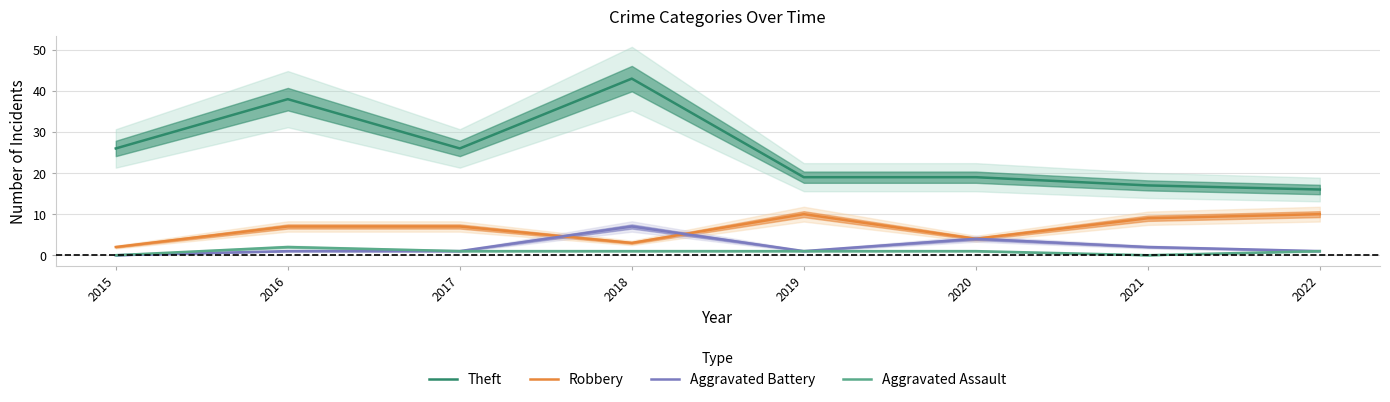

At which category does Aggravated Battery reach its first local valley?

2019